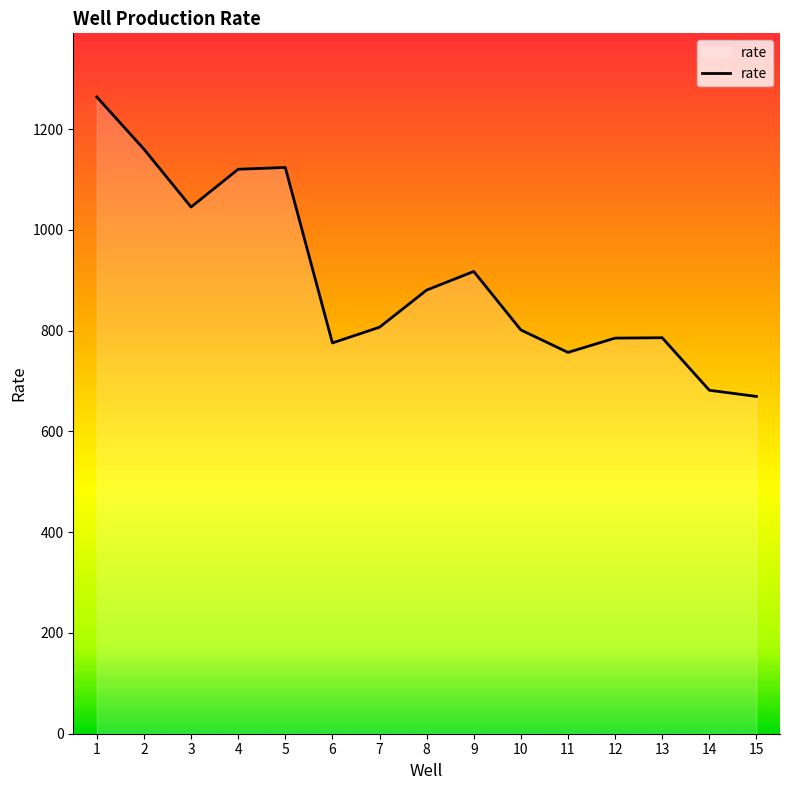

Does the chart display data point markers on the line(s)?

No